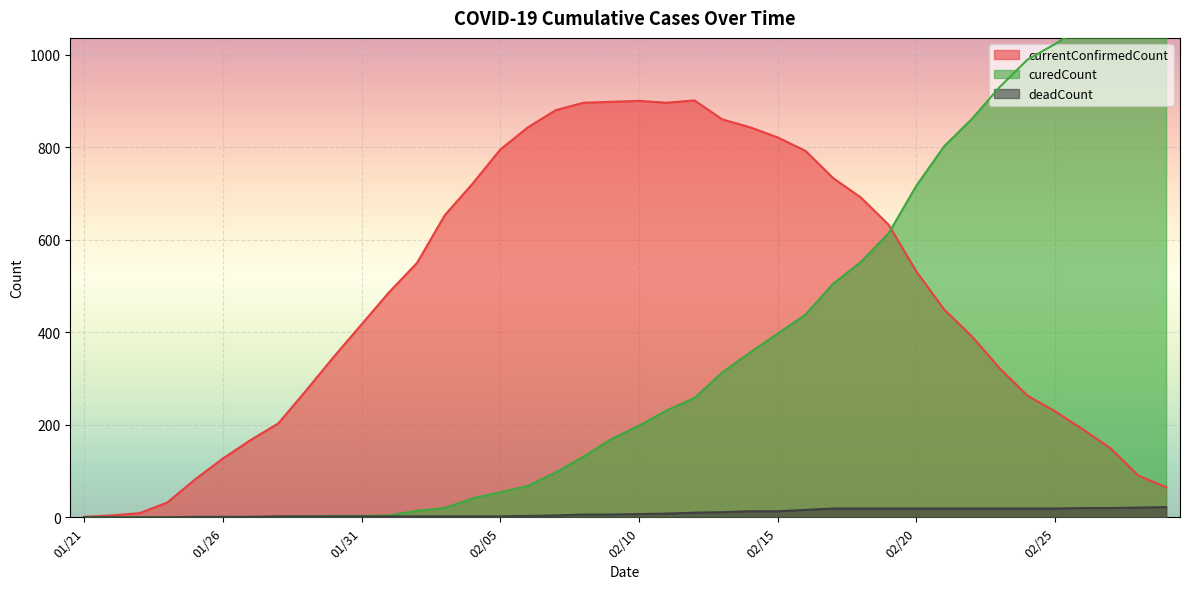

Which series changed the most between 20200214 and 20200226?

curedCount